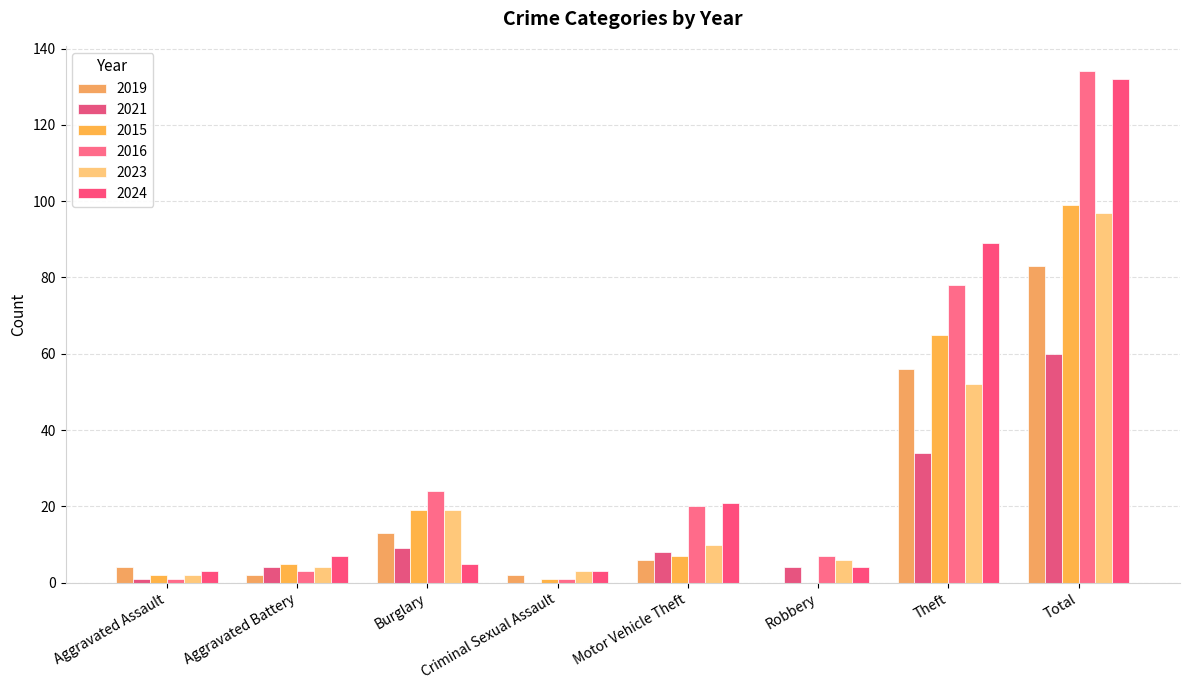

Count the number of categories in the chart.

8